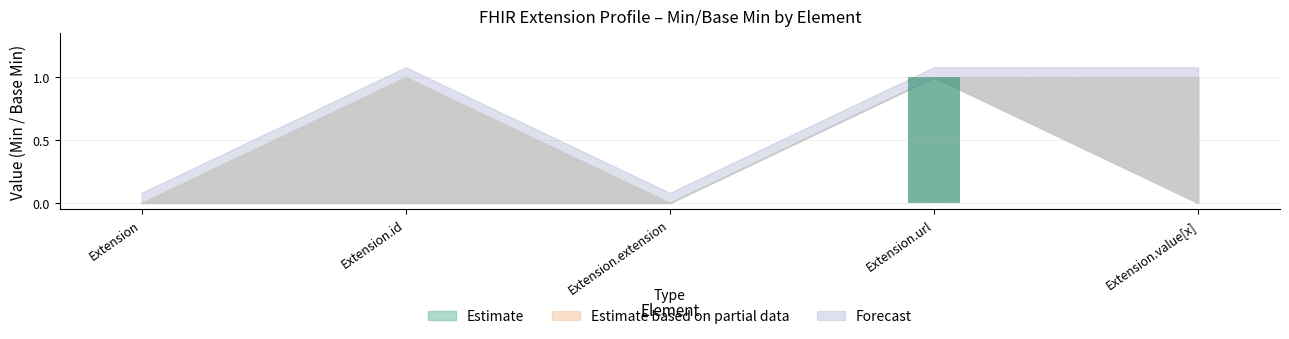

At which category does the chart reach its peak across all series?

Extension.url